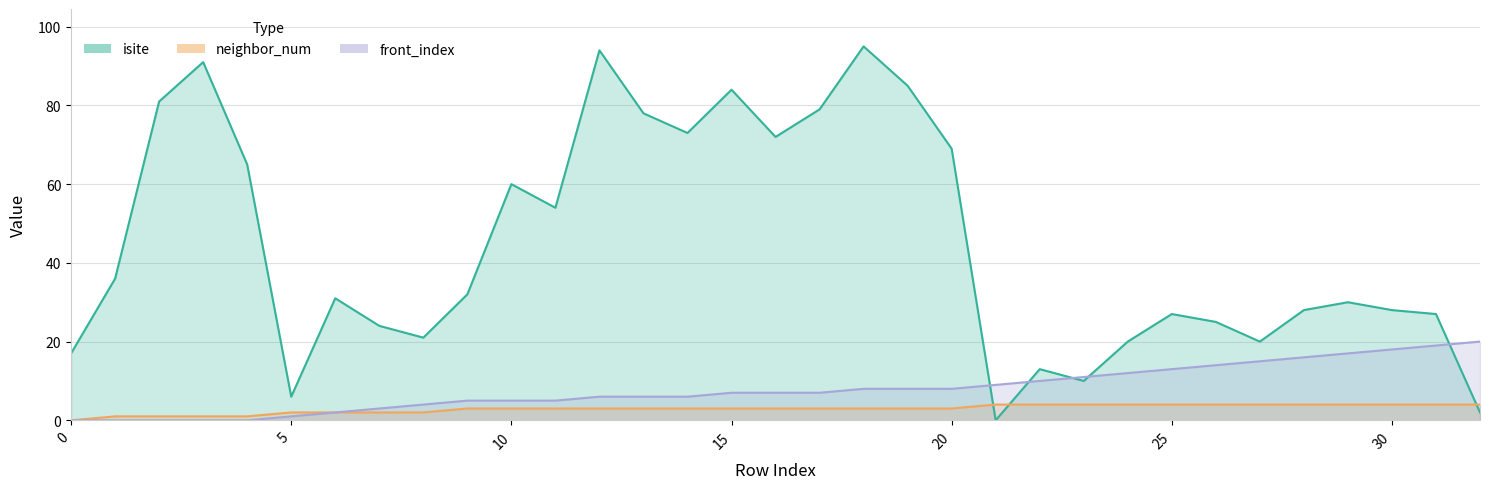

Which series has the largest total across all categories?

isite